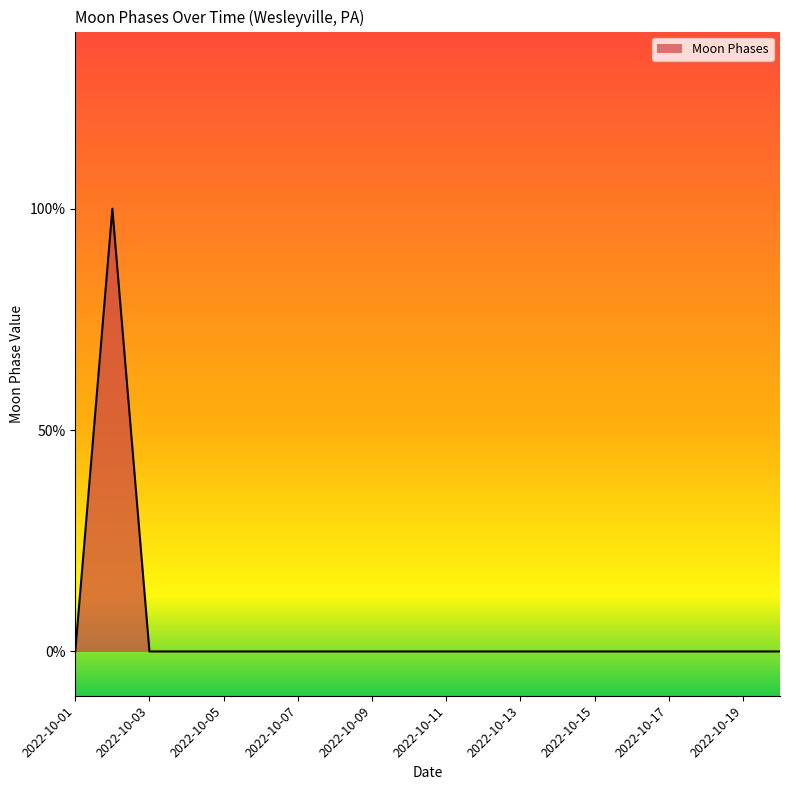

Does the chart display data point markers on the line(s)?

No